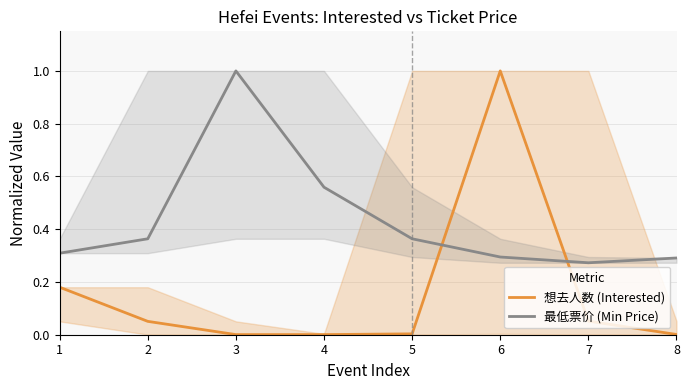

What is the spread (max minus min) of values at 1?

0.1